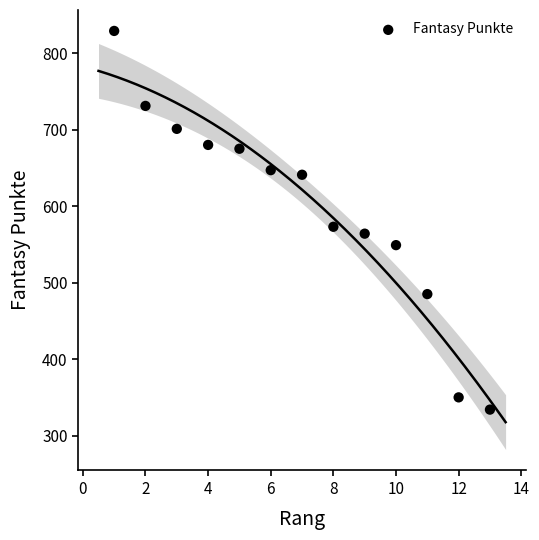

What Y value in the scatter plot is closest to 581?

573